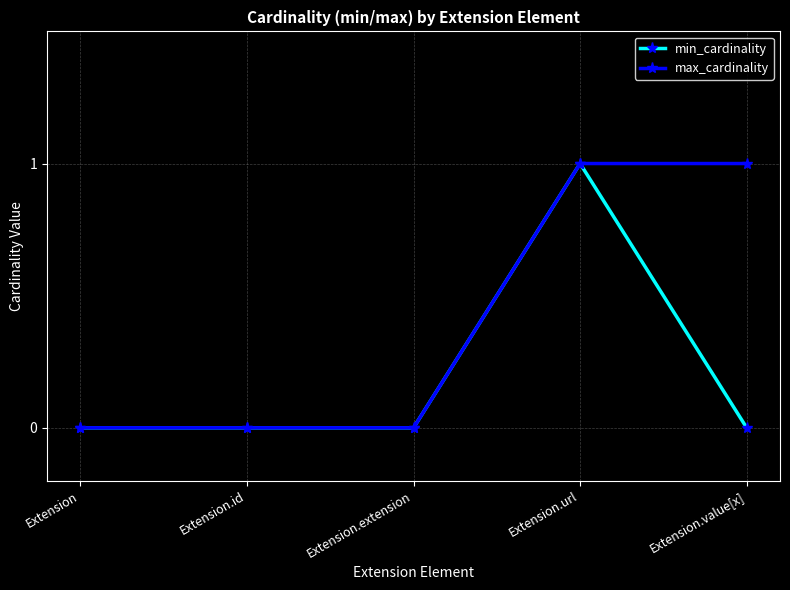

Rank the series at Extension.value[x] from lowest to highest value.

min_cardinality, max_cardinality